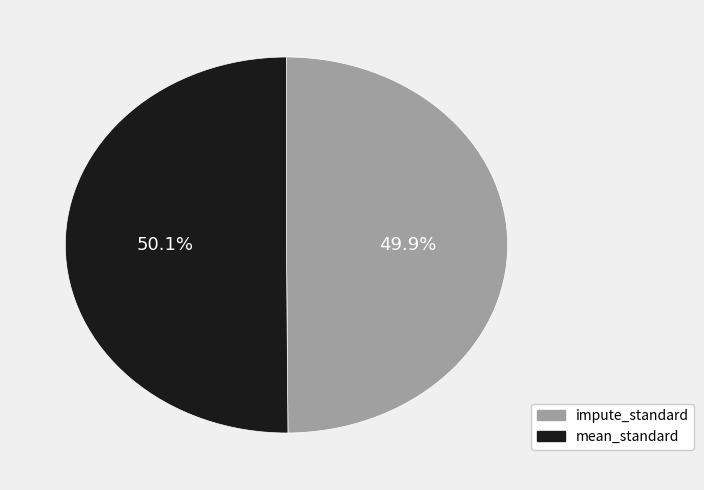

Combined, what portion of the pie is impute_standard and mean_standard?

100.0%